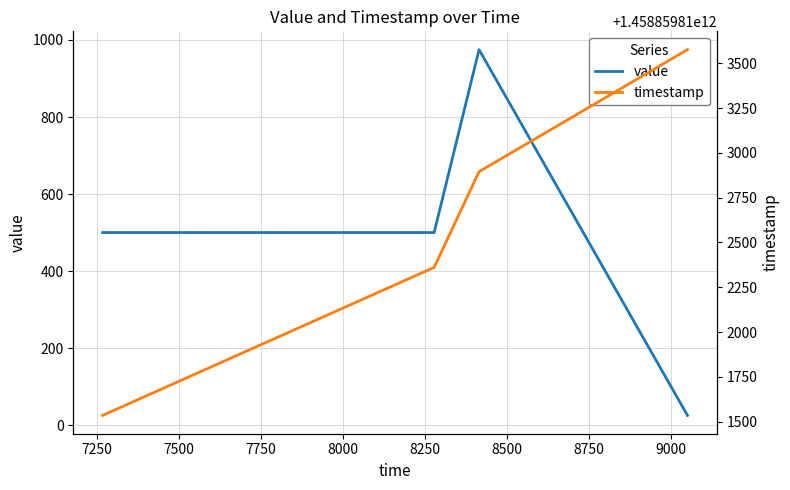

What is the difference between the highest and lowest values at 7500?

1458859811920